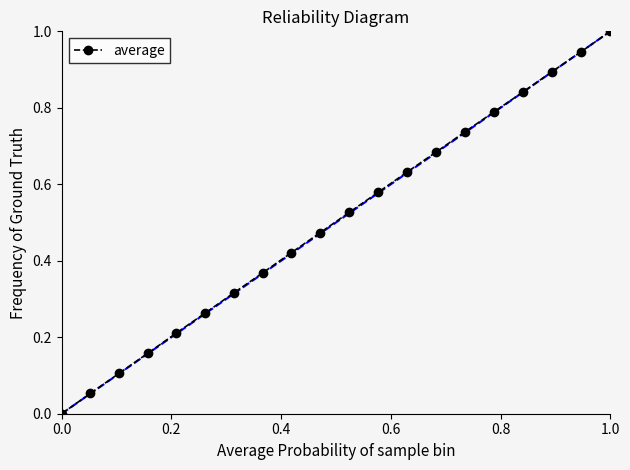

True or false: average has more than 1 points higher than both neighbors.

False